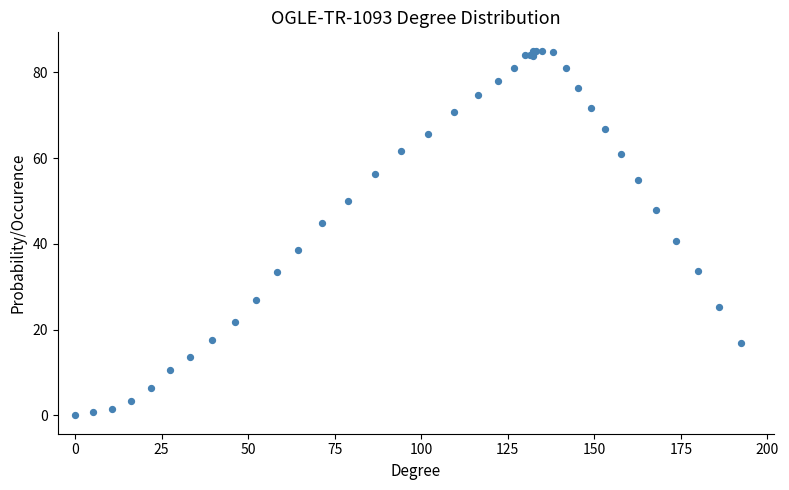

What Y value in the scatter plot is closest to 42?

40.8